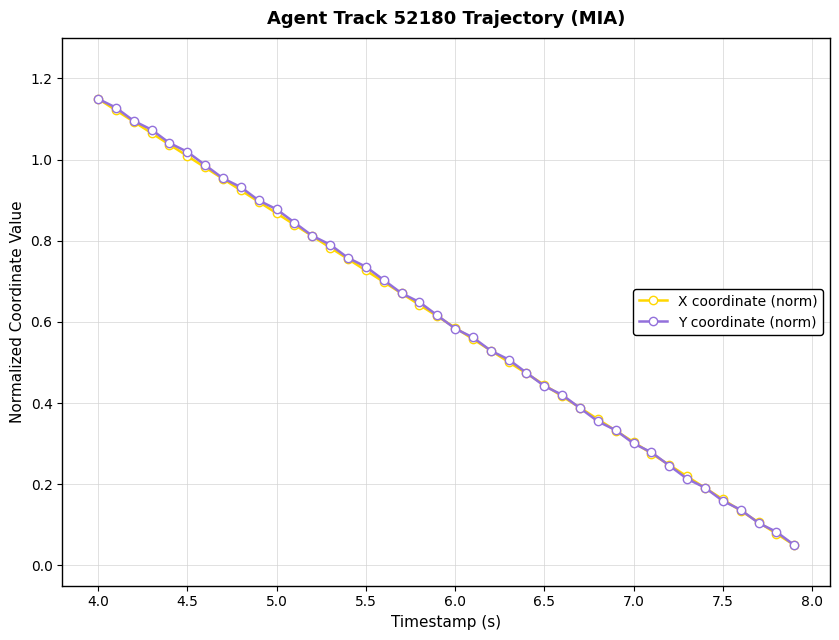

True or false: X coordinate (norm) has more than 0 interior local peaks.

False